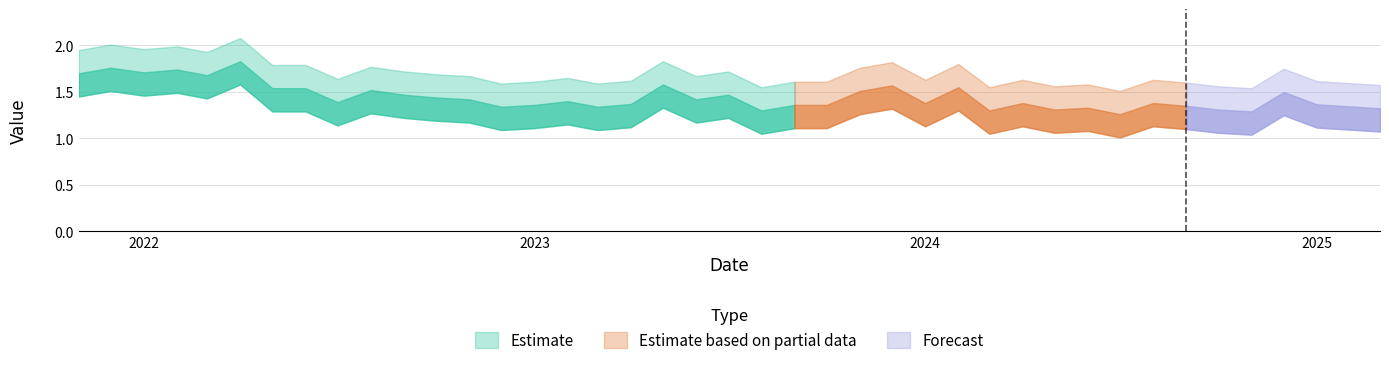

At which category does the chart reach its minimum across all series?

2024-07-01